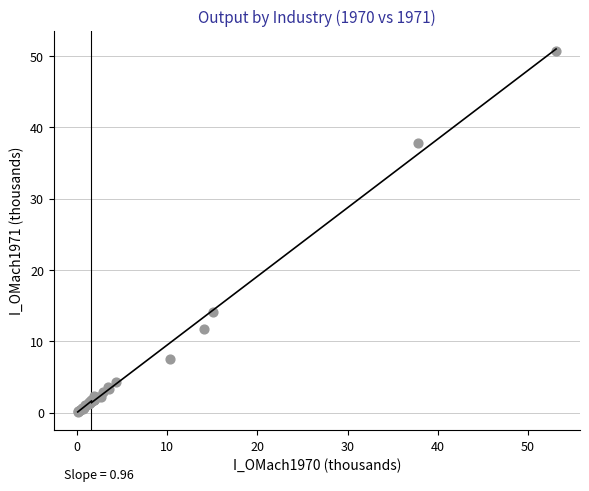

What Y value in the scatter plot is closest to 25?

14.1